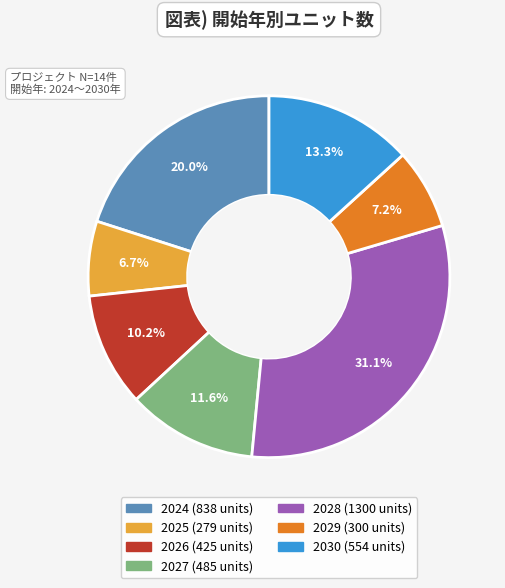

Is there any slice that represents more than half of the pie?

No